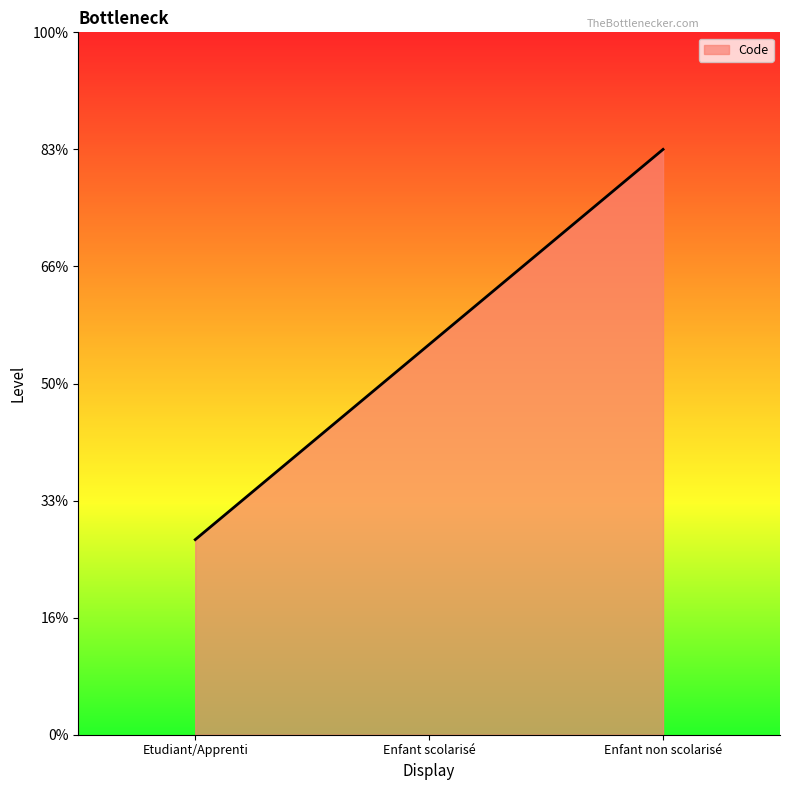

Which has a higher value, Enfant scolarisé or Etudiant/Apprenti?

Enfant scolarisé